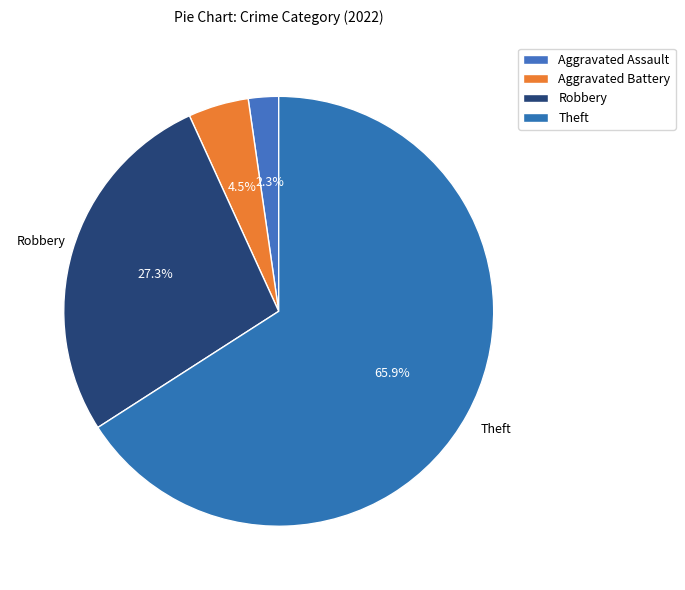

Is there a majority slice in this chart?

Yes